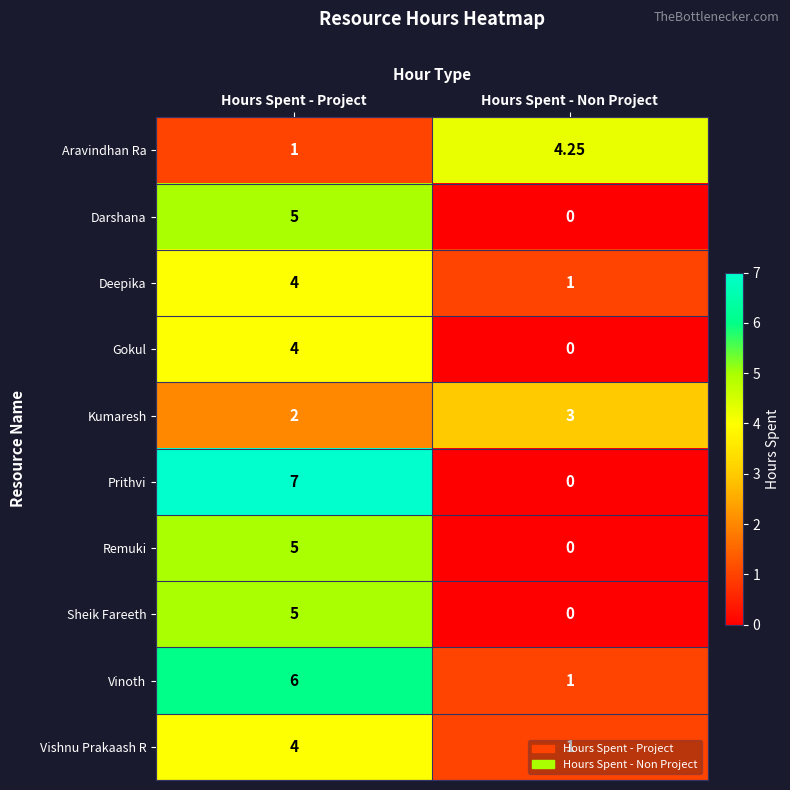

Which label corresponds to the largest value in the chart?

Hours Spent - Project